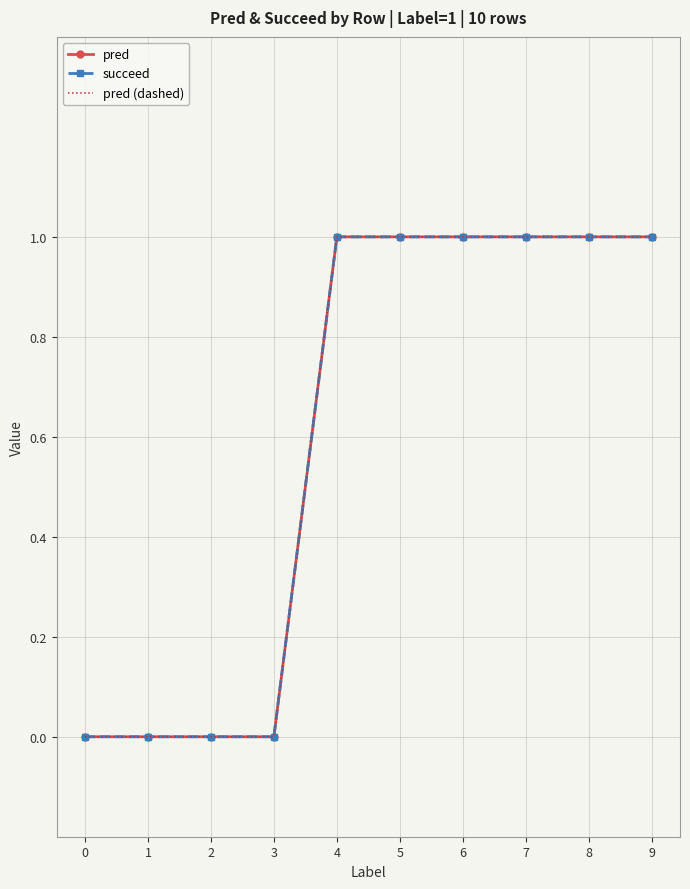

At which category is the sum across all series the highest?

4